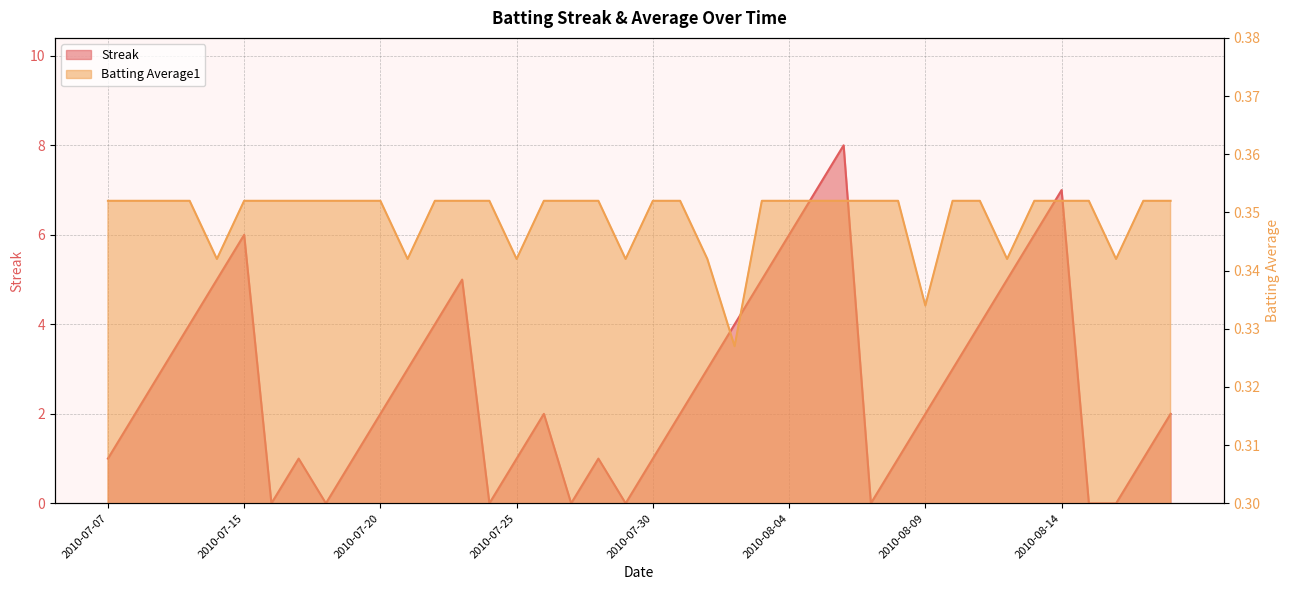

Is the value of Streak at 2010-08-07 greater than the value of Batting Average1 at 2010-07-10?

No